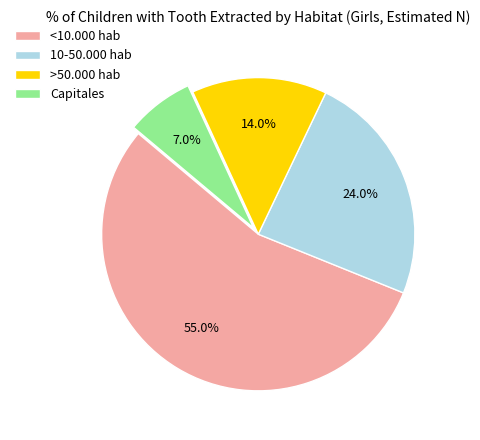

How many segments does this pie chart have?

4